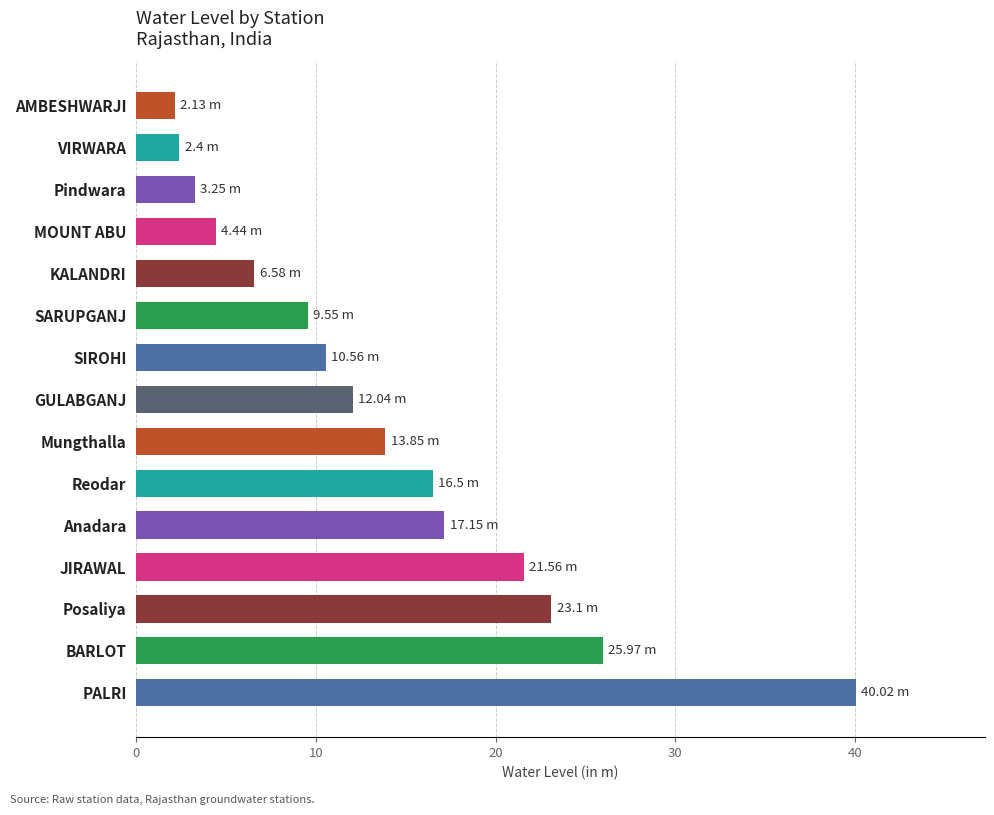

What is the difference between the second highest and minimum values?

23.8